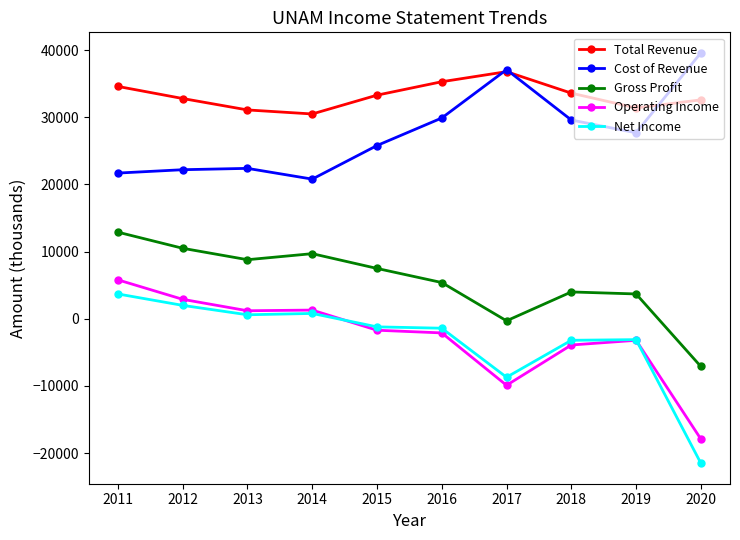

At which category is the sum across all series the highest?

2011